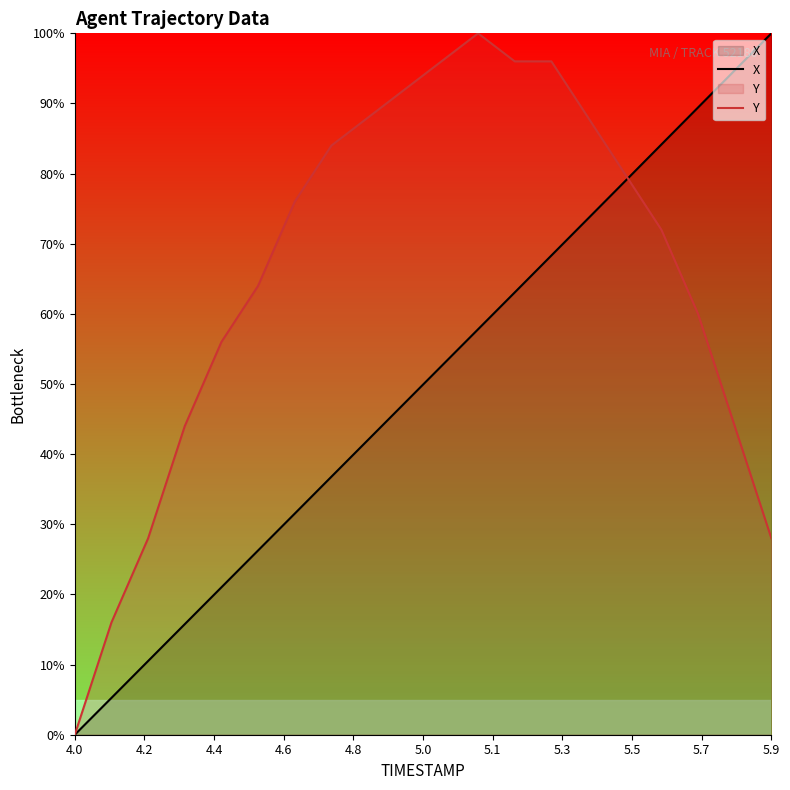

The value of X at 5.9 is 100.0. True or false?

True